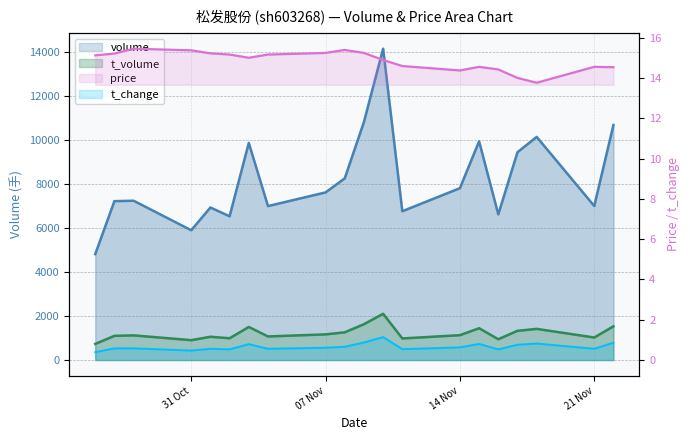

What are all the series names shown in the legend?

volume, t_volume, price, t_change